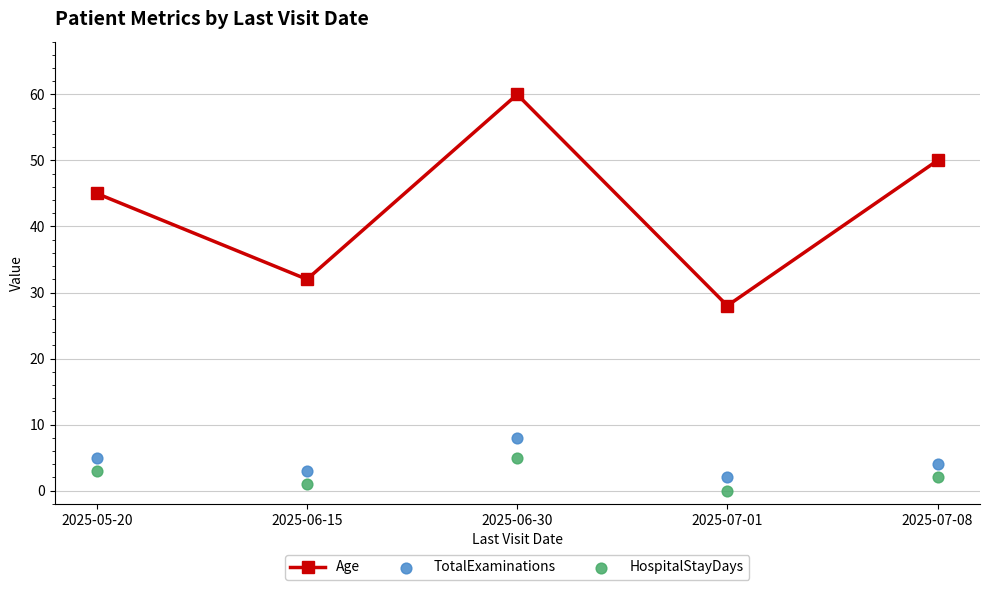

Which series has the largest Y range (max minus min)?

Age